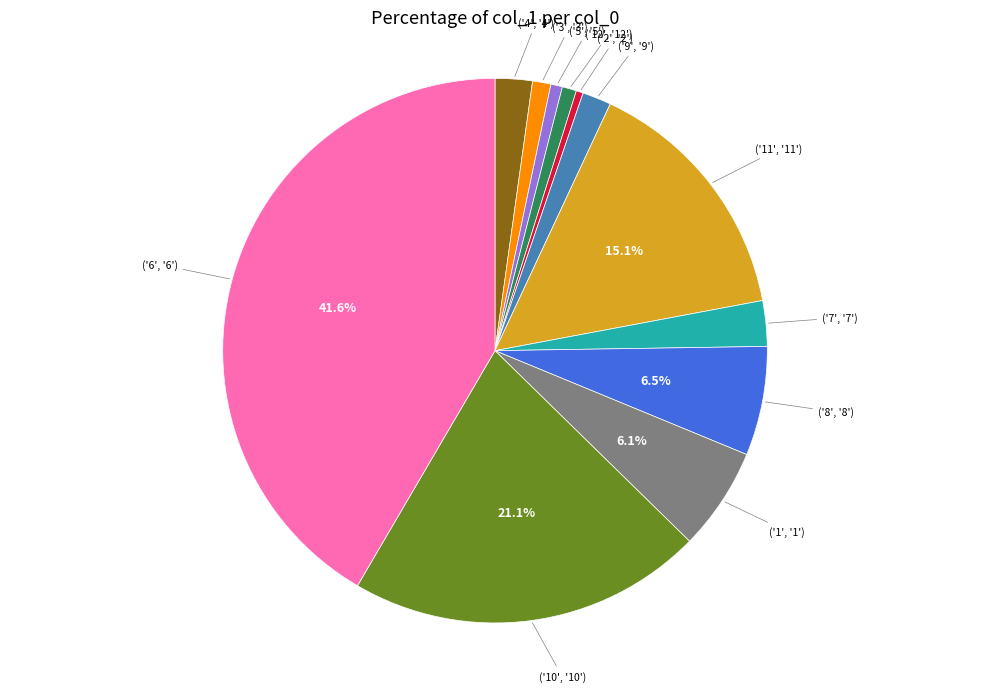

To the nearest percent, what is the average slice percentage?

8%